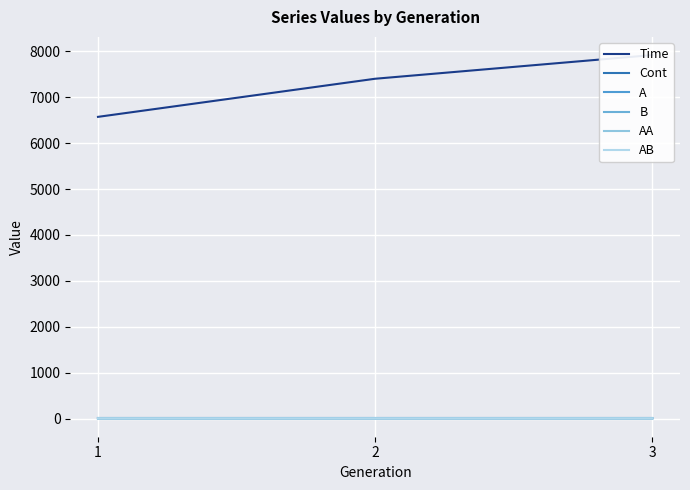

What is the average value of the B series?

6.3